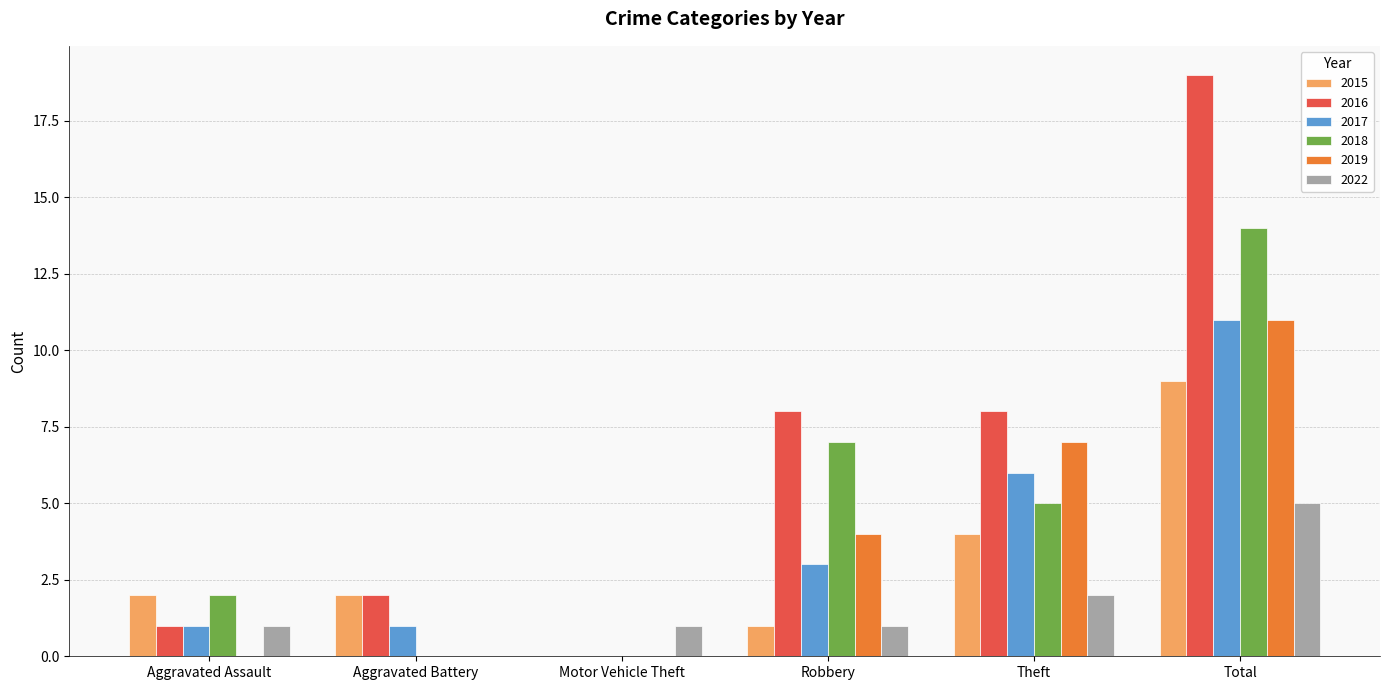

Are the bars horizontal?

No